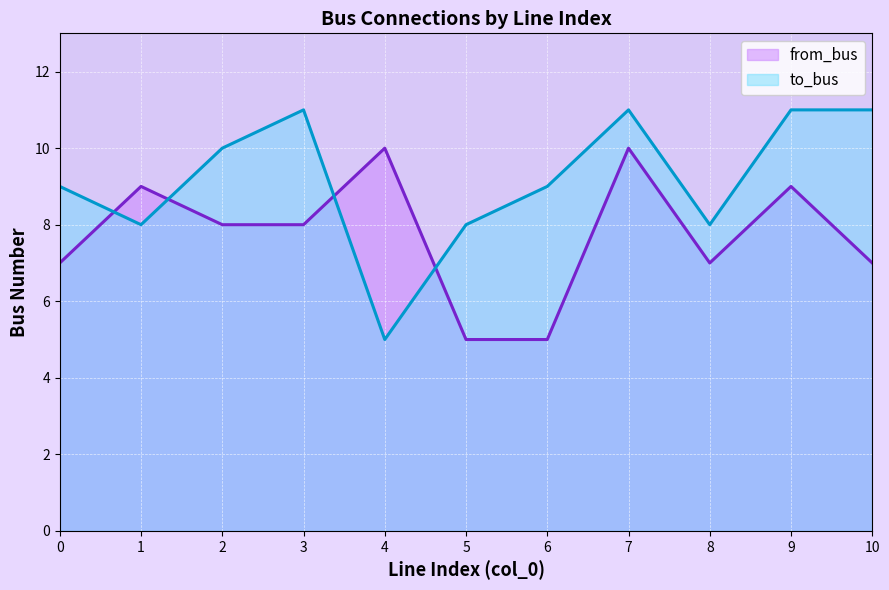

Reading right to left, extract all data points from this chart.

from_bus: 10=7	9=9	8=7	7=10	6=5	5=5	4=10	3=8	2=8	1=9	0=7
to_bus: 10=11	9=11	8=8	7=11	6=9	5=8	4=5	3=11	2=10	1=8	0=9